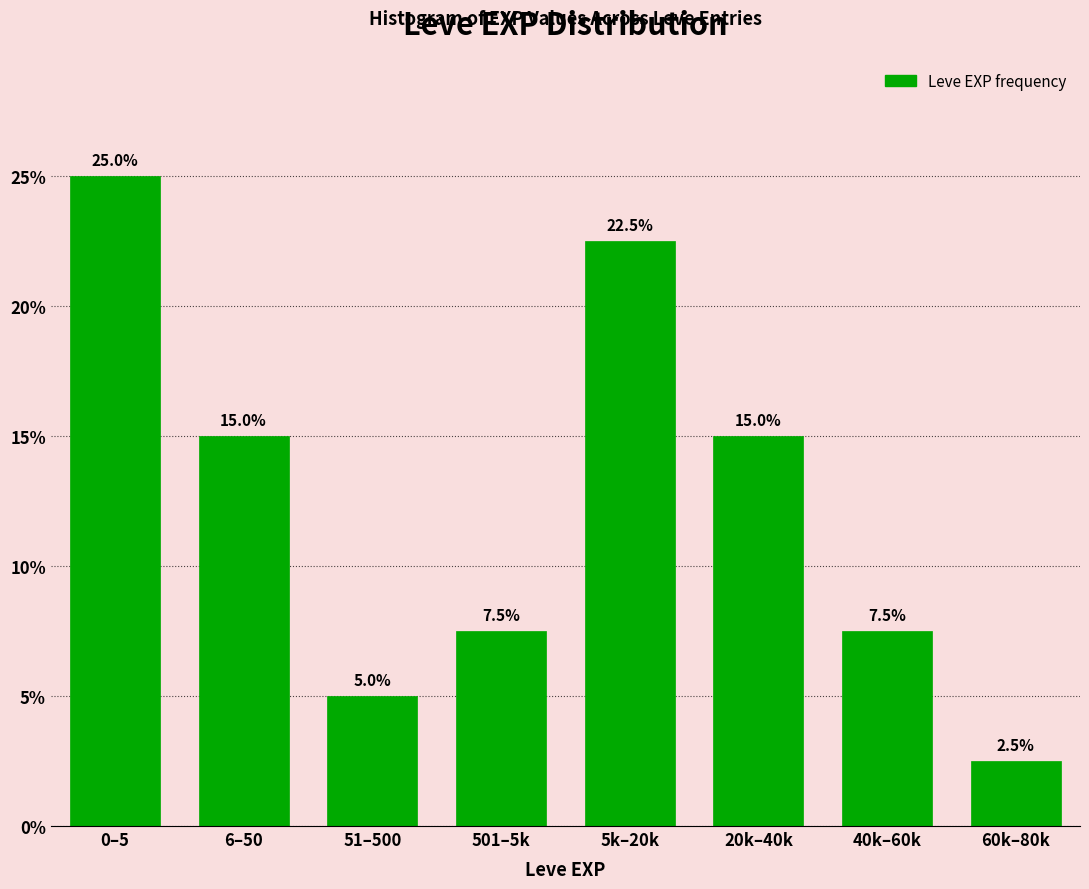

Reading left to right, what are all the values shown in this chart?

0–5=25.0	6–50=15.0	51–500=5.0	501–5k=7.5	5k–20k=22.5	20k–40k=15.0	40k–60k=7.5	60k–80k=2.5